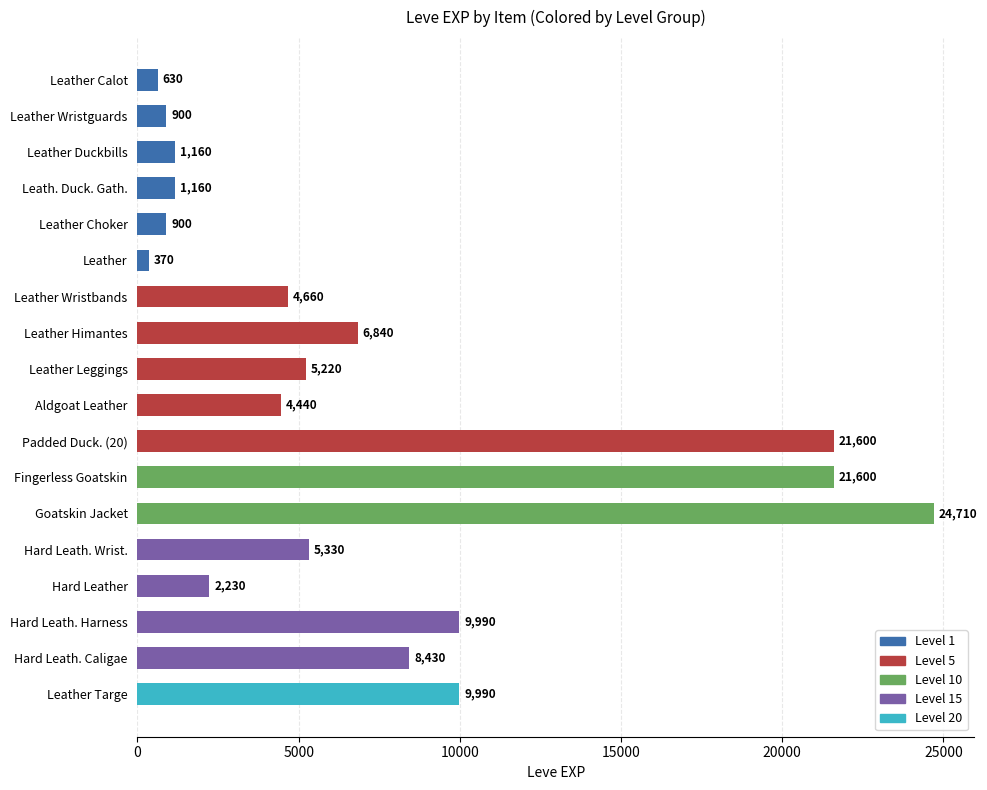

What is the average value?

7231